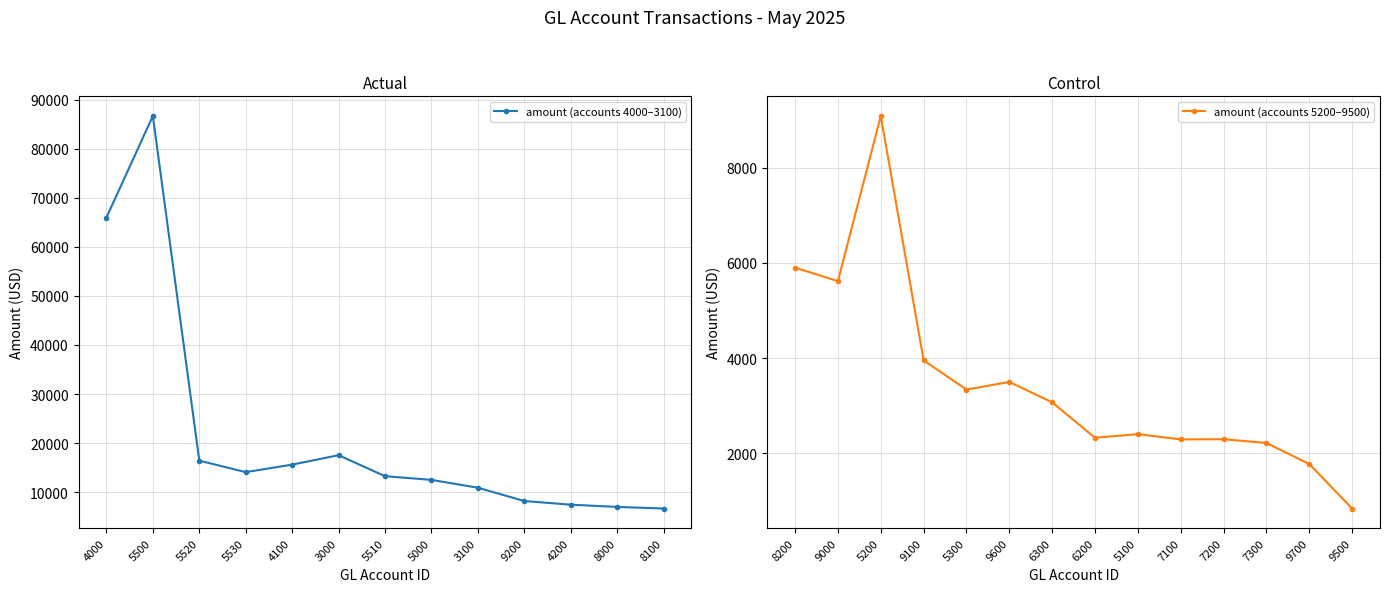

What is the difference between the second highest and second lowest values?

64192.8